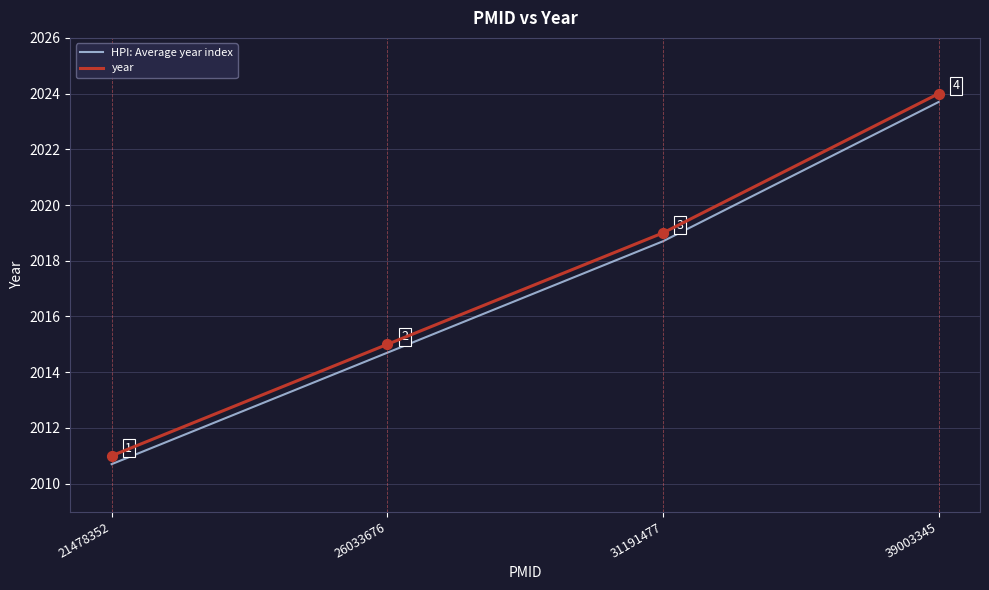

Is the value of year at 39003345 greater than the value of HPI: Average year index at 21478352?

Yes